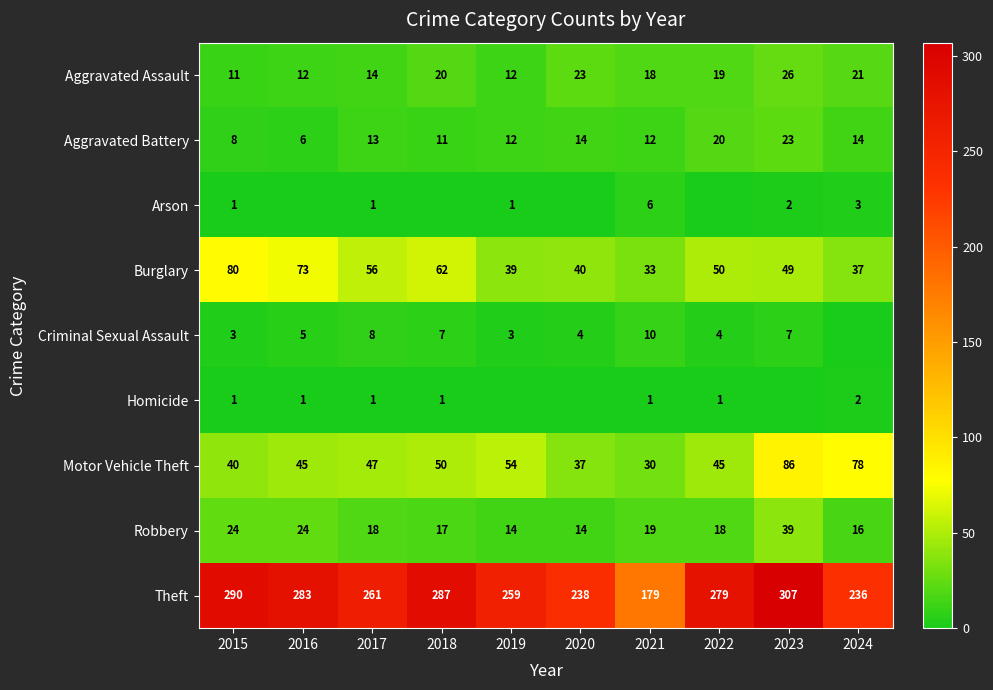

What is the total value across all series at 2015?

458